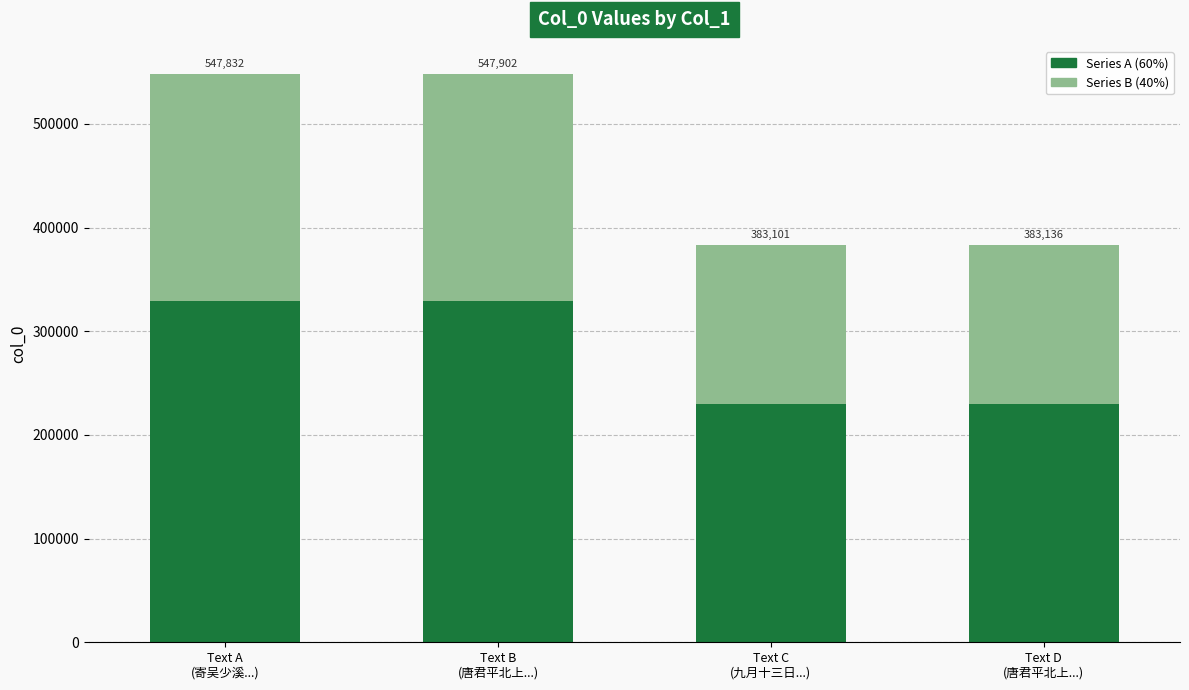

At how many categories does at least one series exceed 211854?

4